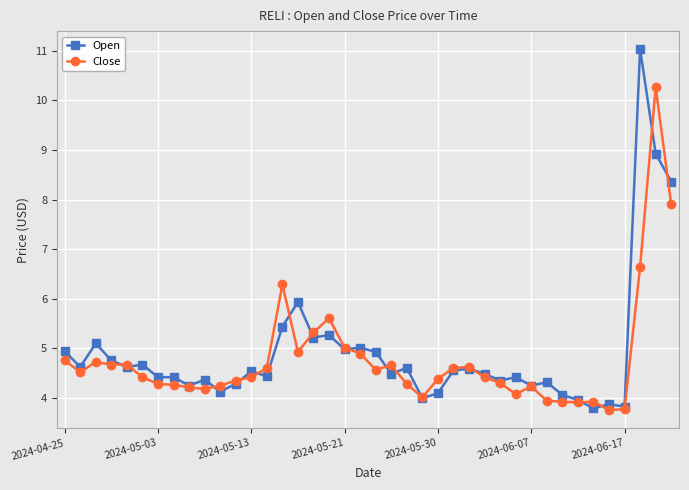

At how many categories does at least one series exceed 7?

3